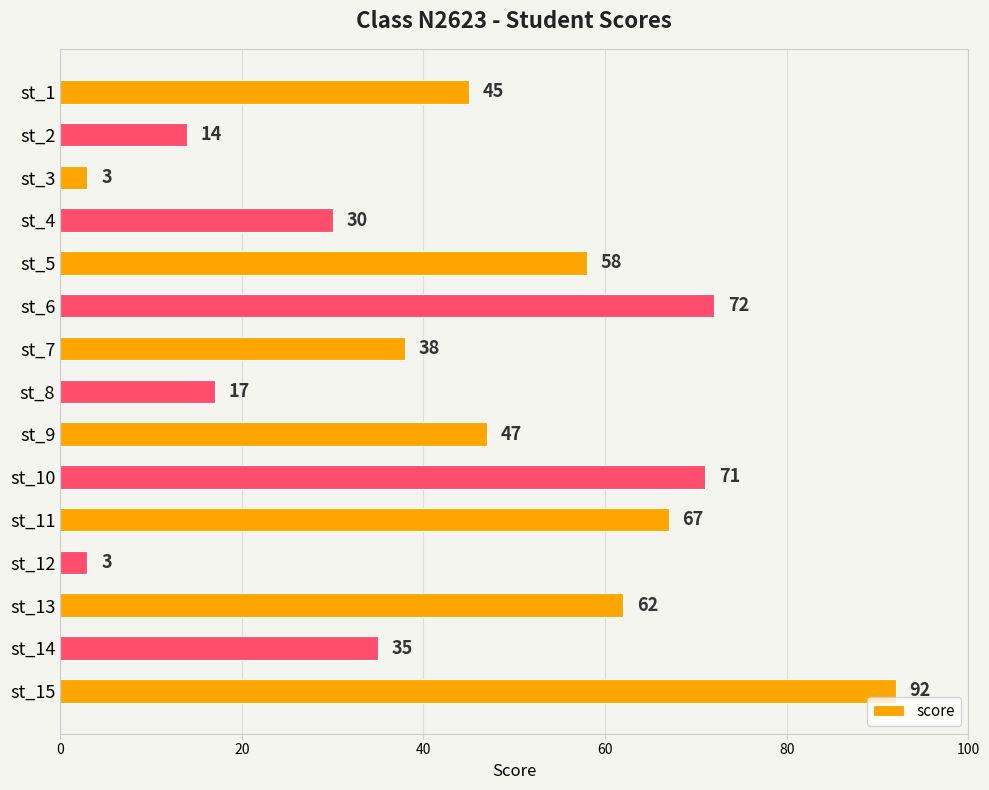

What is the difference between the values at st_13 and st_7?

24